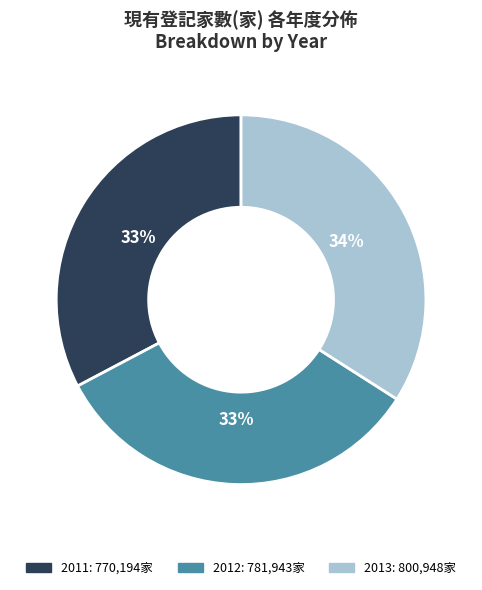

How many slices are in this pie chart?

3